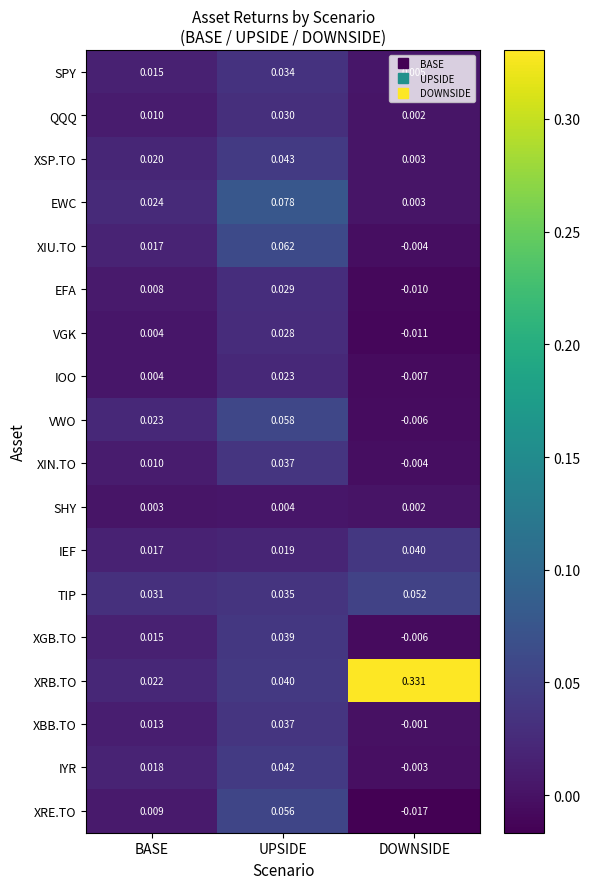

Which category has the lowest value in the TIP series?

BASE